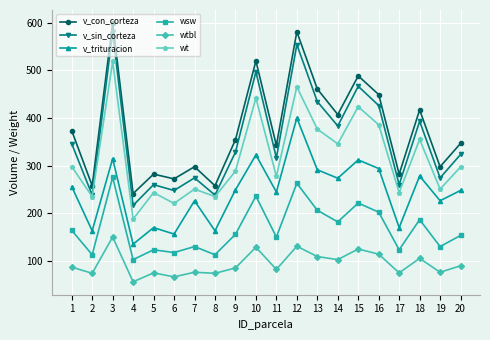

Between 1 and 13, which series saw the biggest shift?

v_sin_corteza